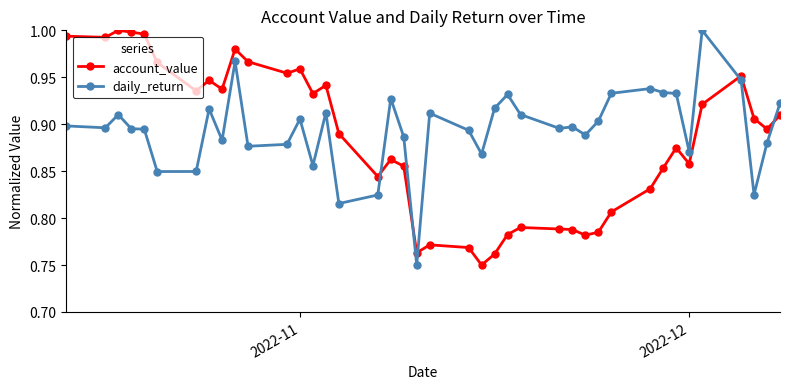

True or false: account_value has more than 1 interior local peaks.

True